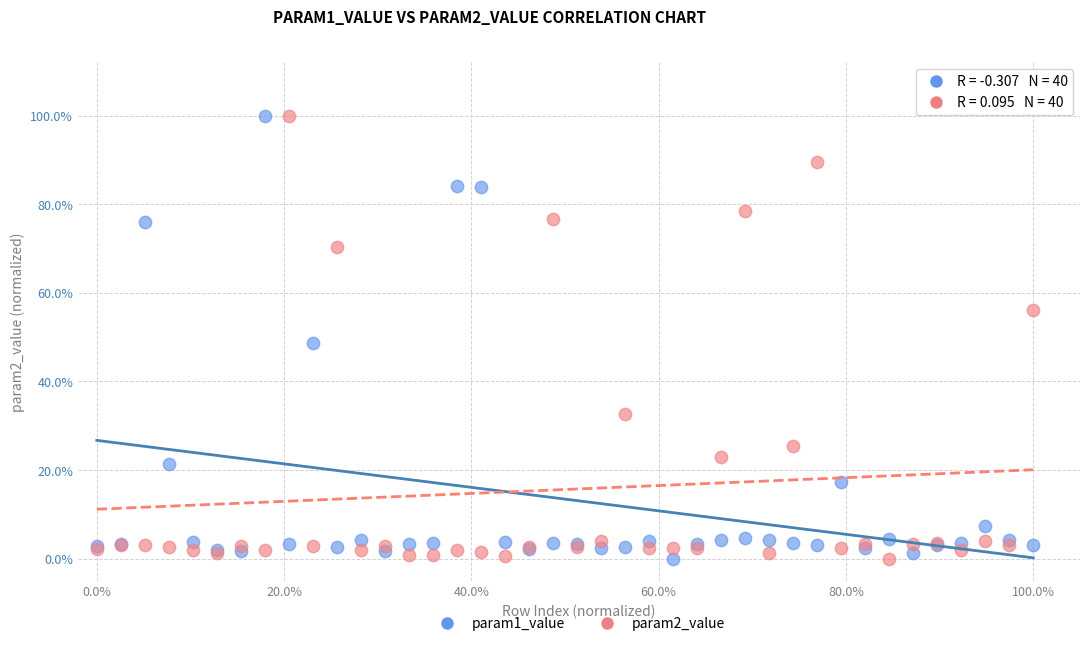

What are all the series names shown in the legend?

param1_value, param2_value